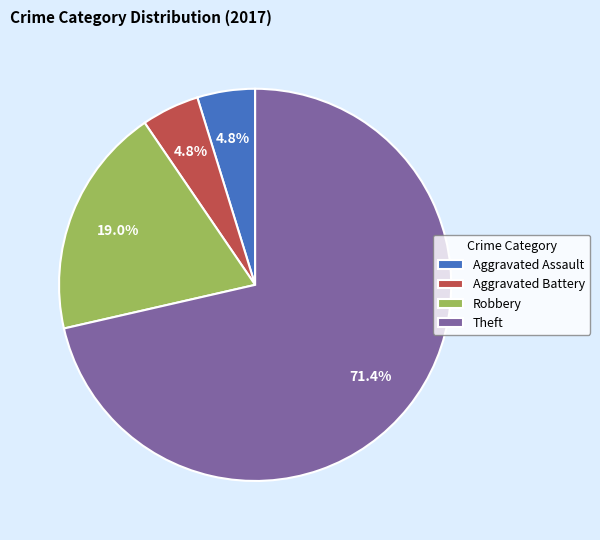

Combined, do Robbery and Theft account for over 50%?

Yes